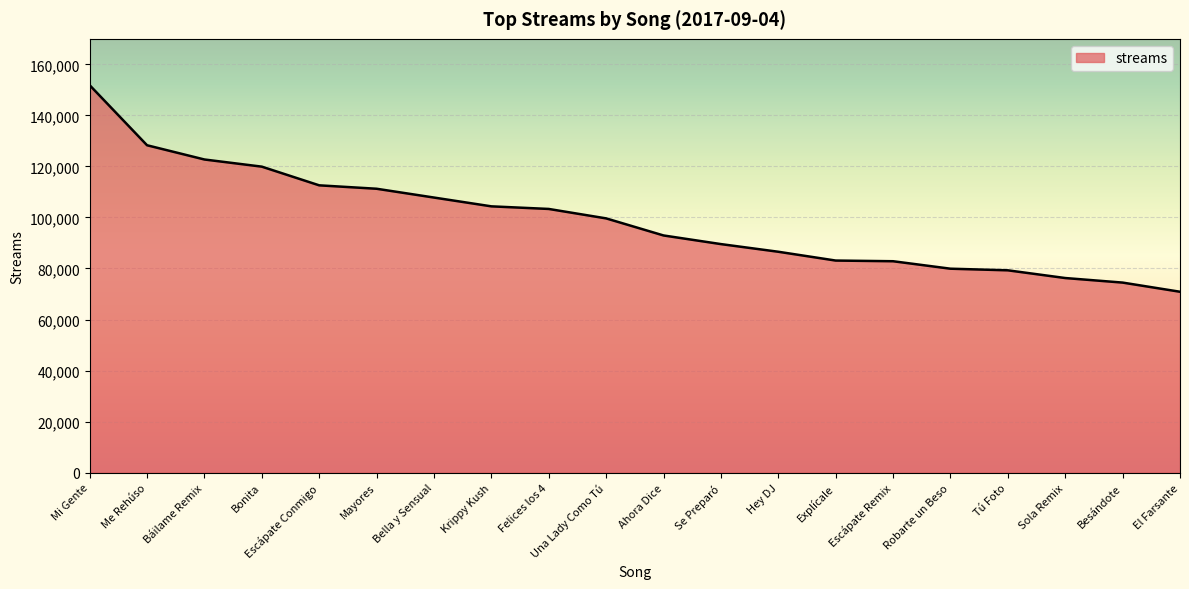

At which label does the data first exceed 99635?

Mi Gente